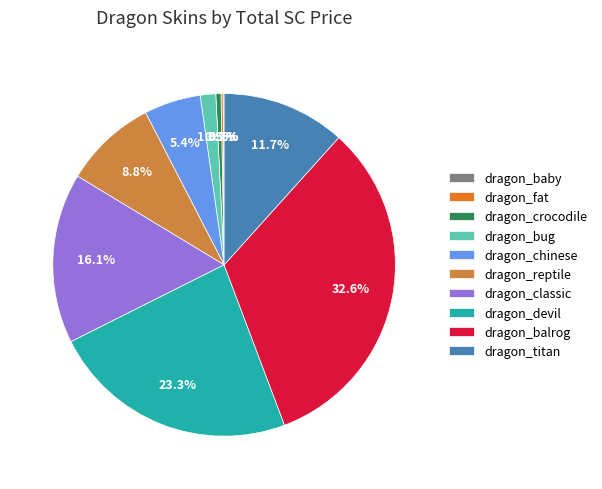

Is dragon_titan the majority of the pie?

No